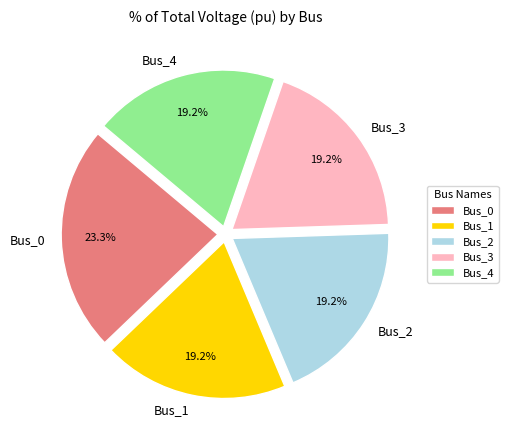

How many slices are in this pie chart?

5